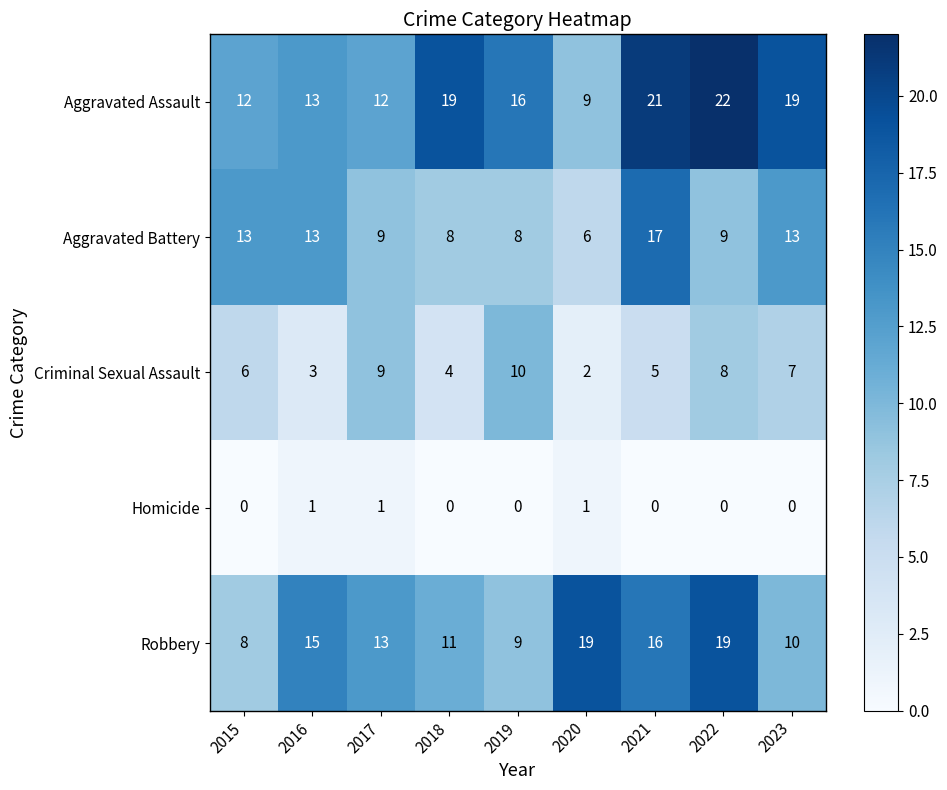

What is the total value across all series at 2016?

45